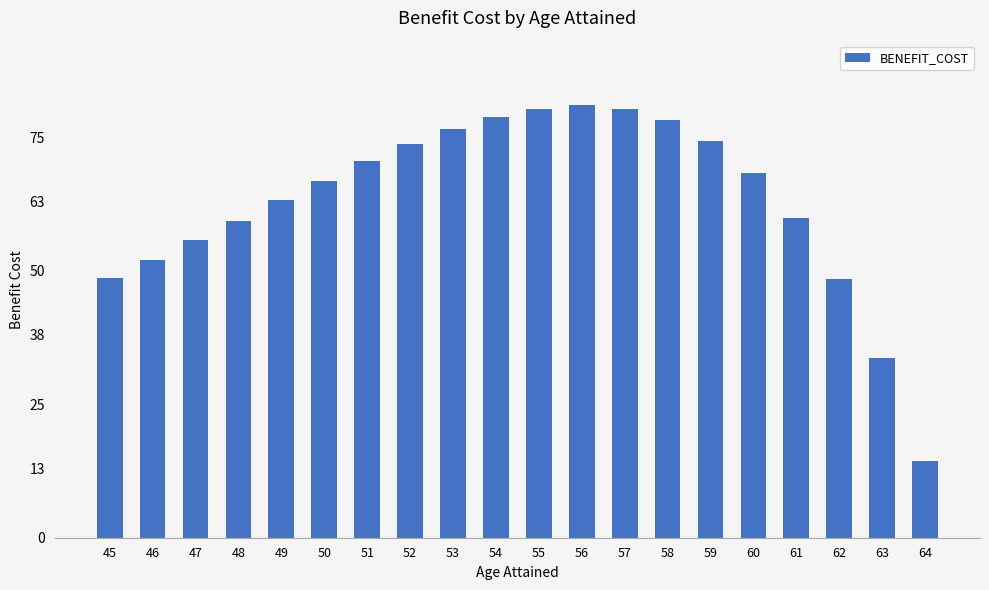

What is the difference between the second highest and second lowest values?

46.7